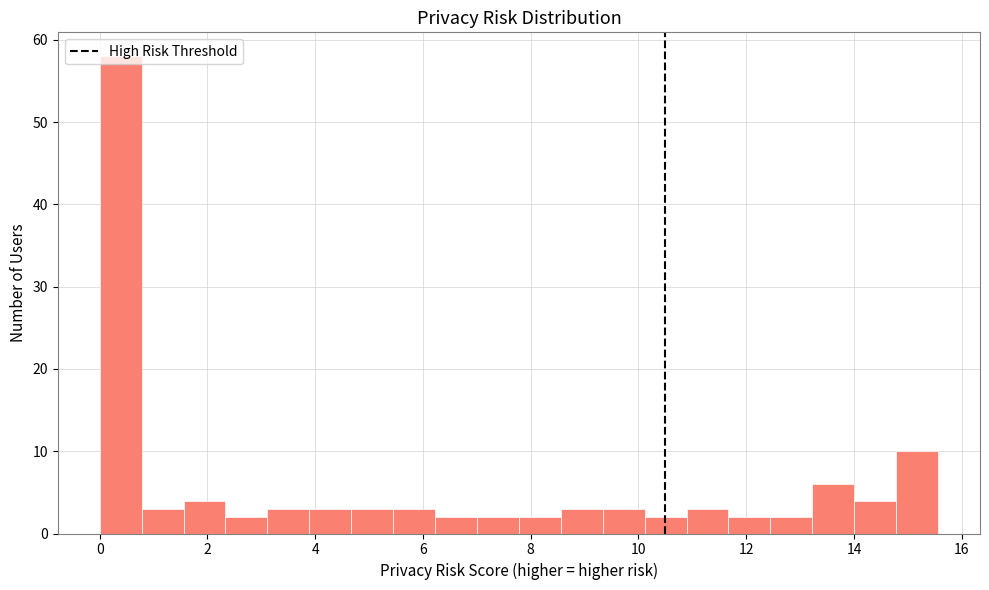

Read against the x-axis, roughly where is the centre of the tallest bar?

0.4